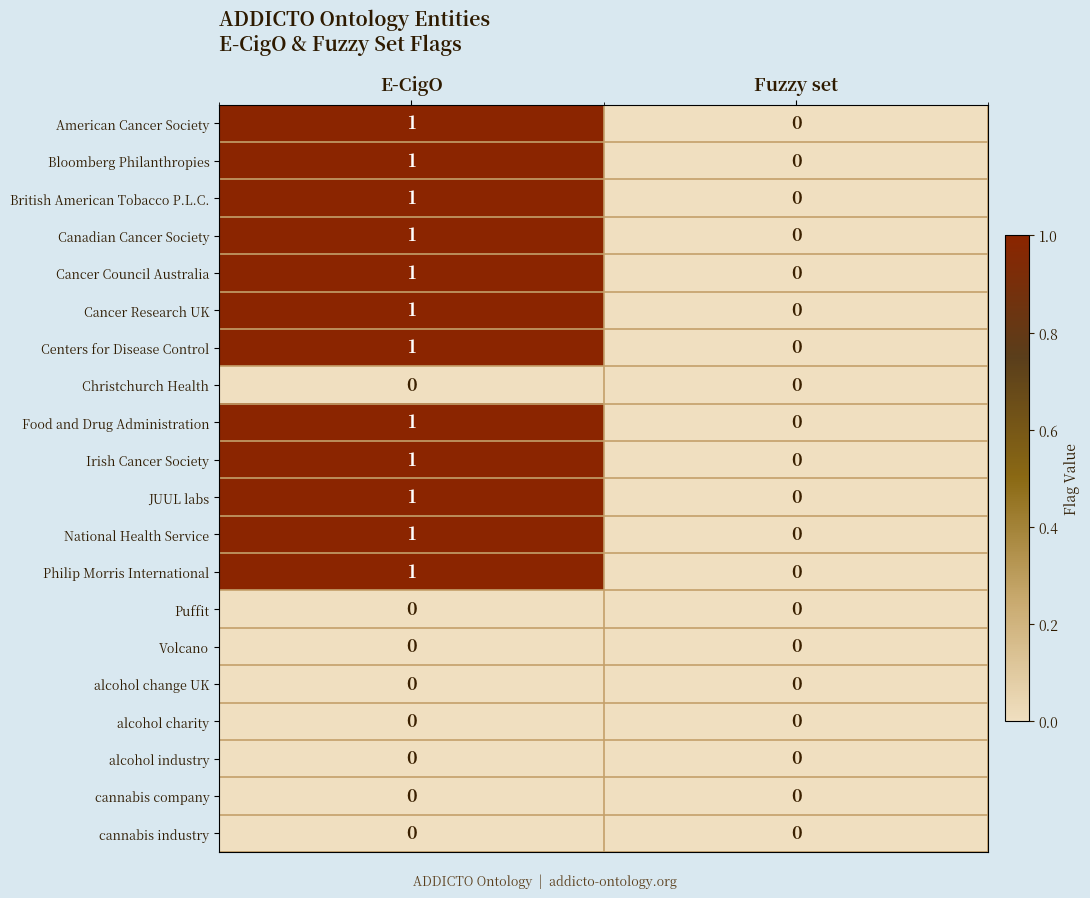

Is it true that cannabis industry equals 0 at E-CigO?

True